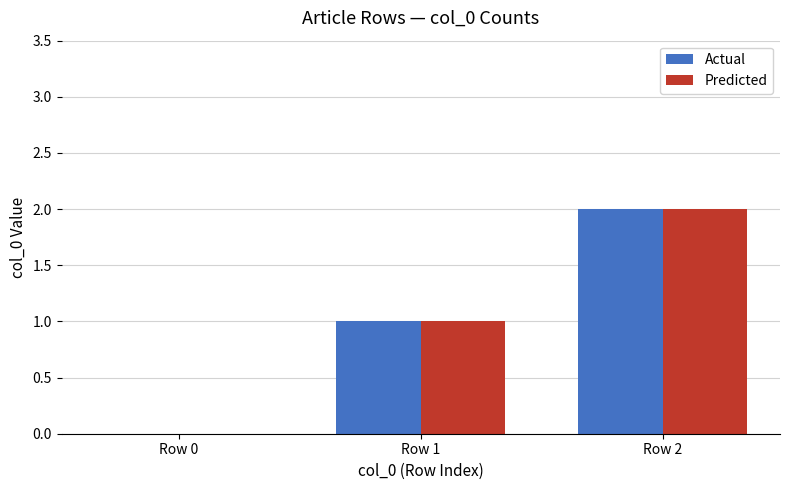

What is the sum of all Actual values?

3